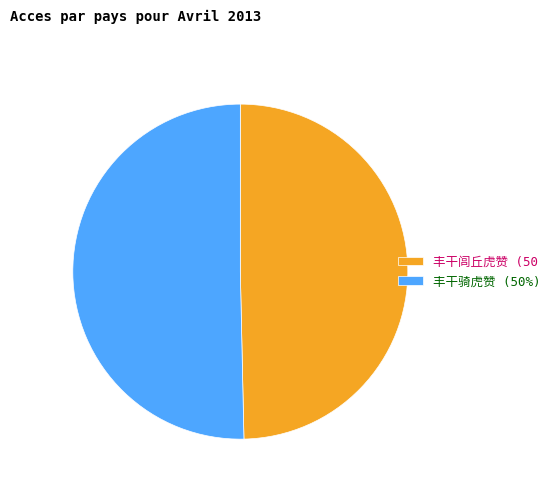

Is there a majority slice in this chart?

Yes